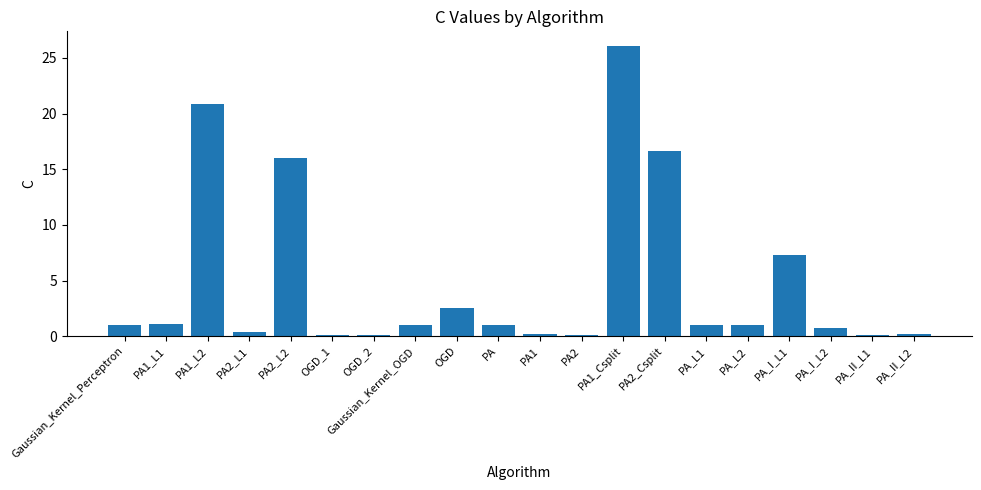

Which has a higher value, PA or OGD_2?

PA